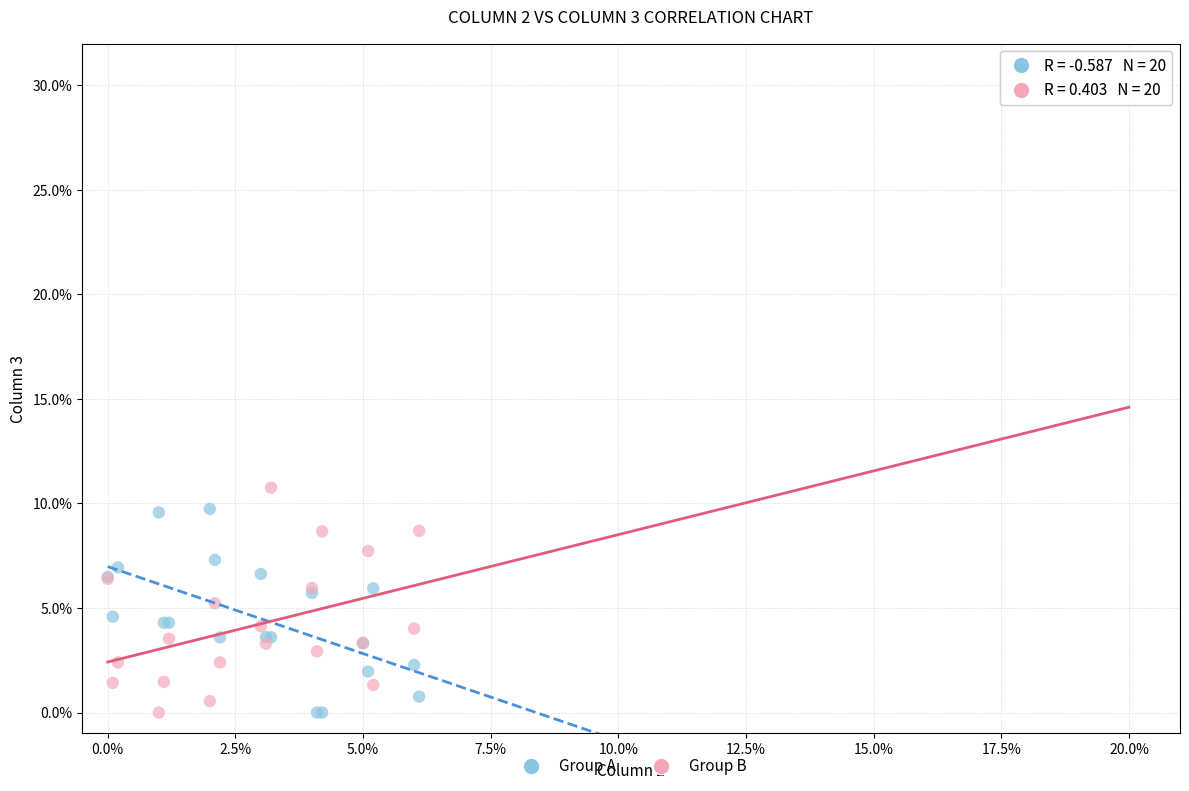

What are all the series names shown in the legend?

Group A, Group B